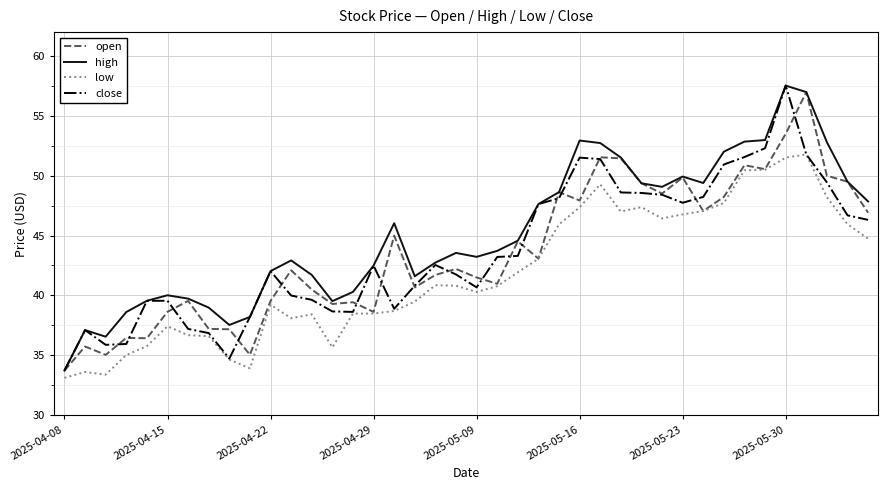

What is the lowest value of the open series?

33.7